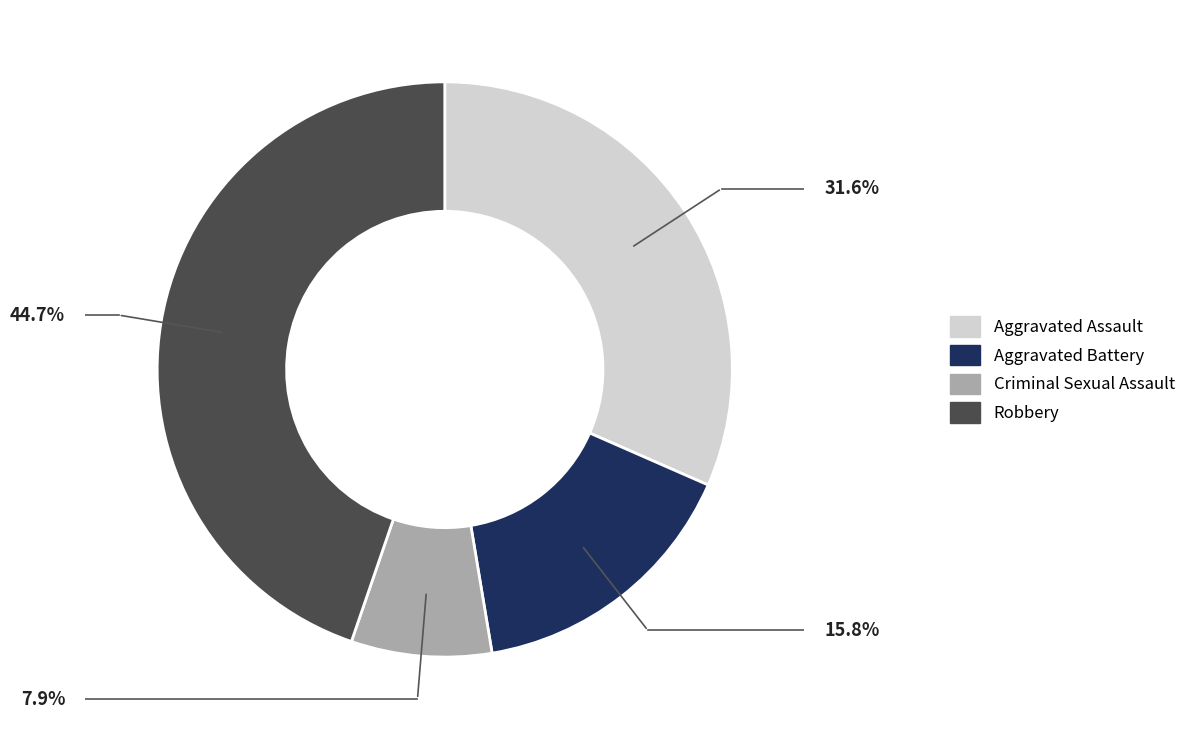

Is there any slice that represents more than half of the pie?

No